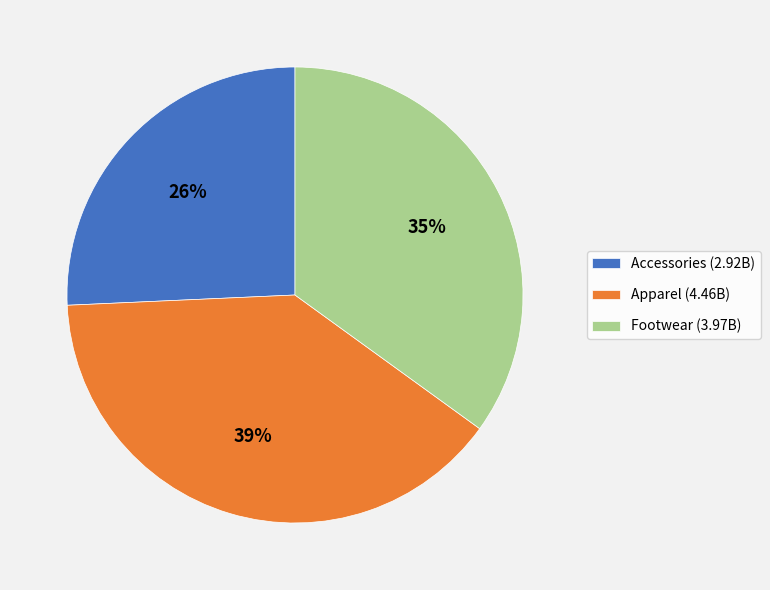

Is there a majority slice in this chart?

No